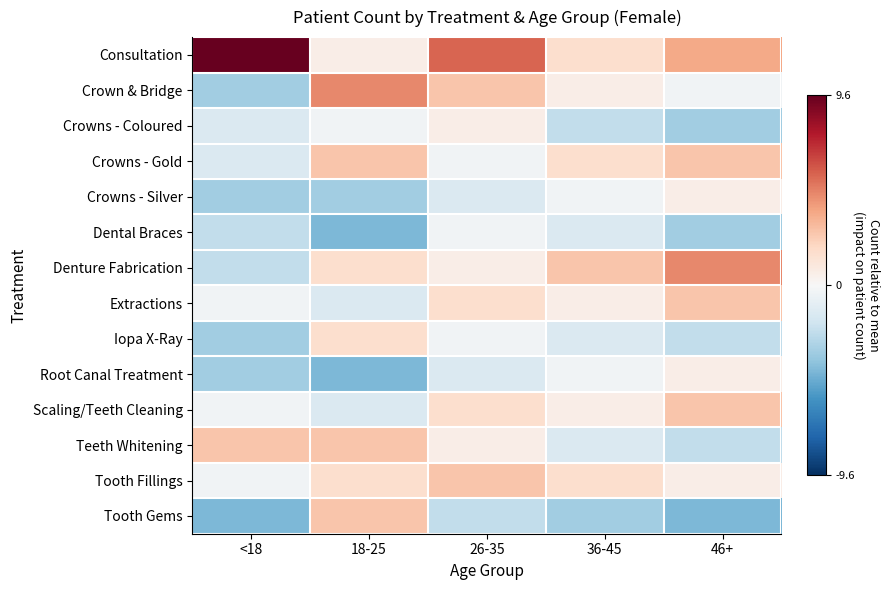

Which category has the highest value across all series?

<18